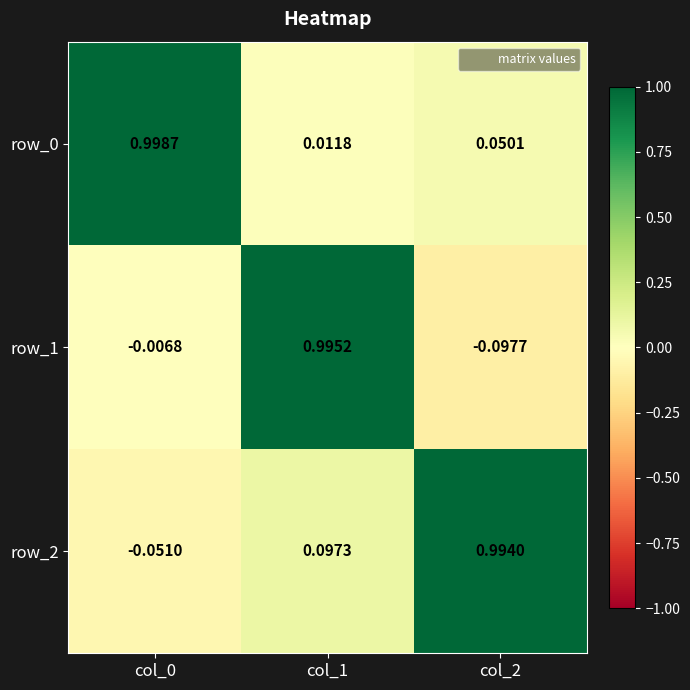

Is the value of row_1 at col_2 greater than the value of row_2 at col_2?

No